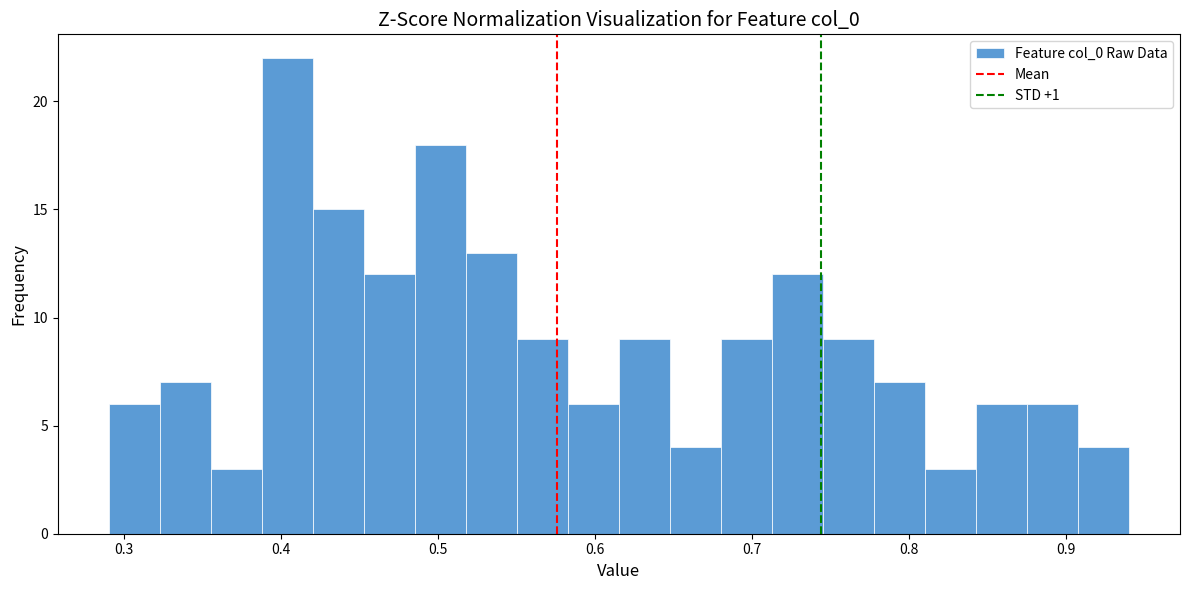

Read against the x-axis, roughly where is the centre of the tallest bar?

0.40